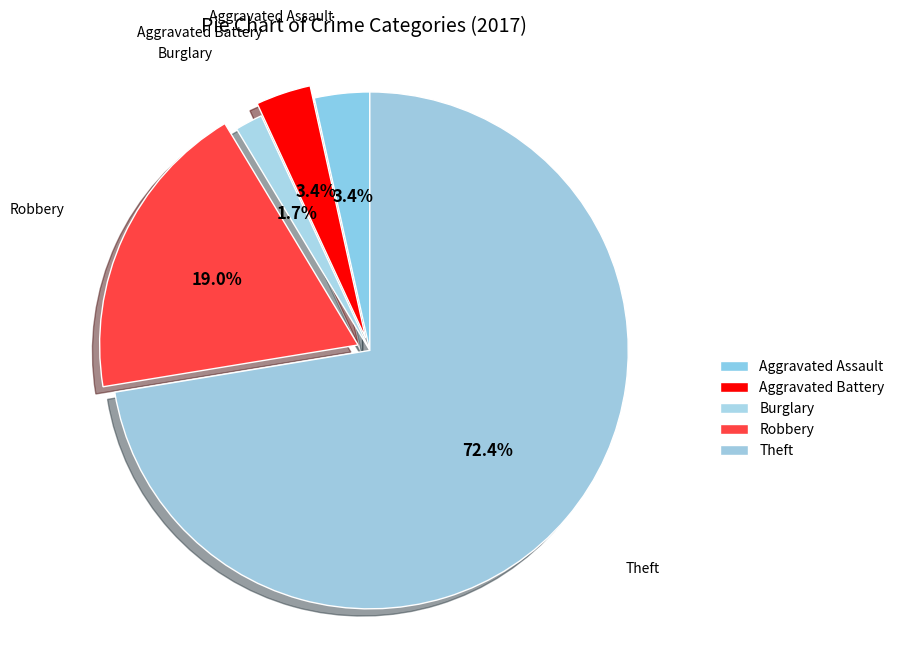

To the nearest percent, what is the difference between the largest and smallest slice percentages?

71%